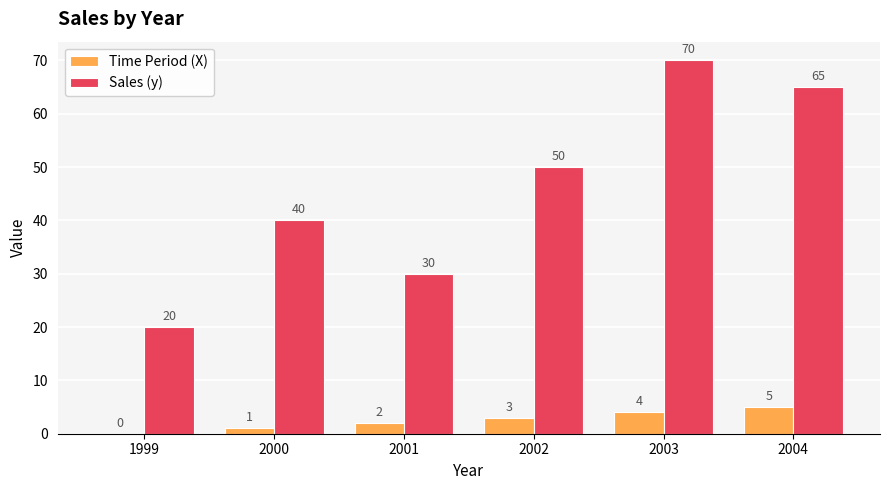

What are all the series names shown in the legend?

Time Period (X), Sales (y)